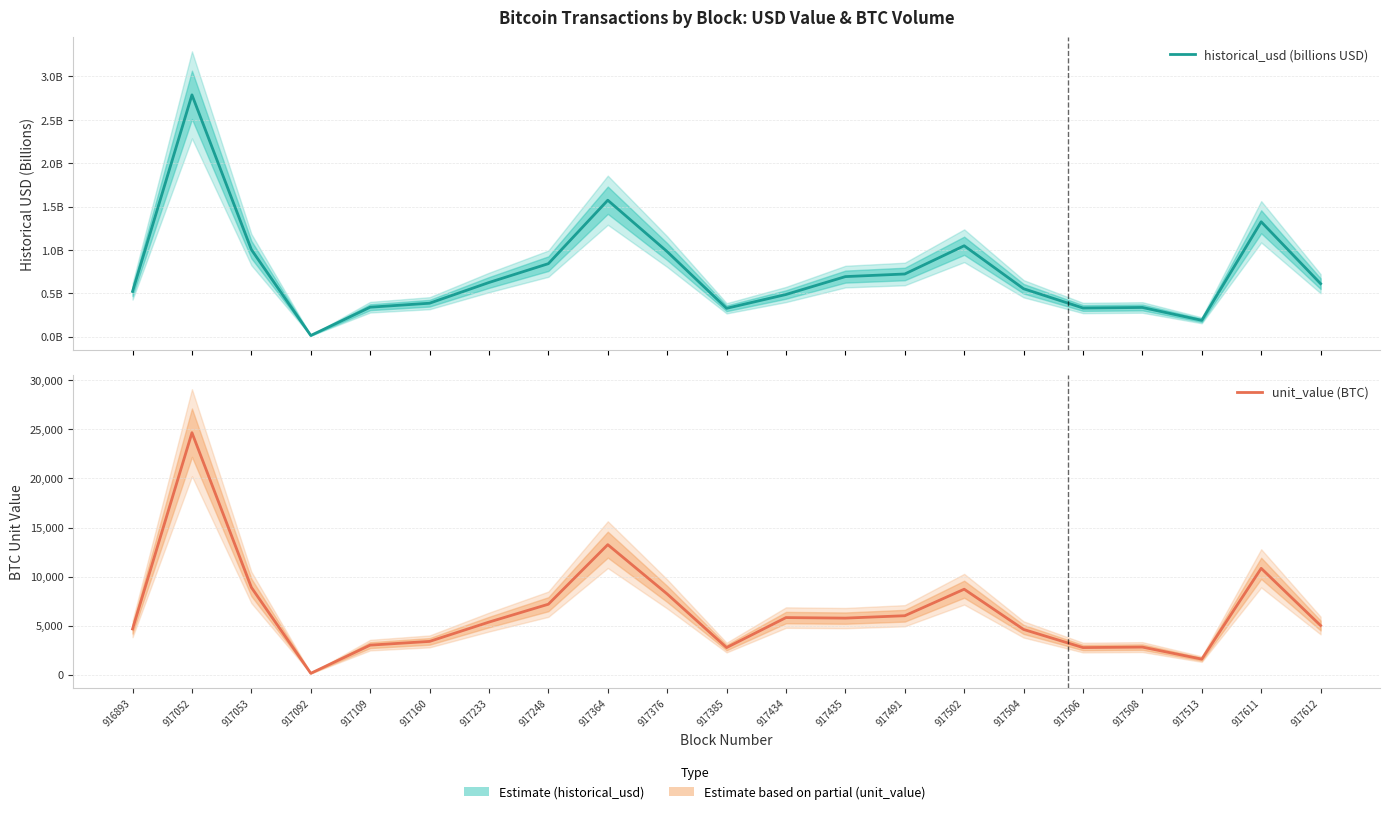

What is the total value across all series at 917052?

24673.9